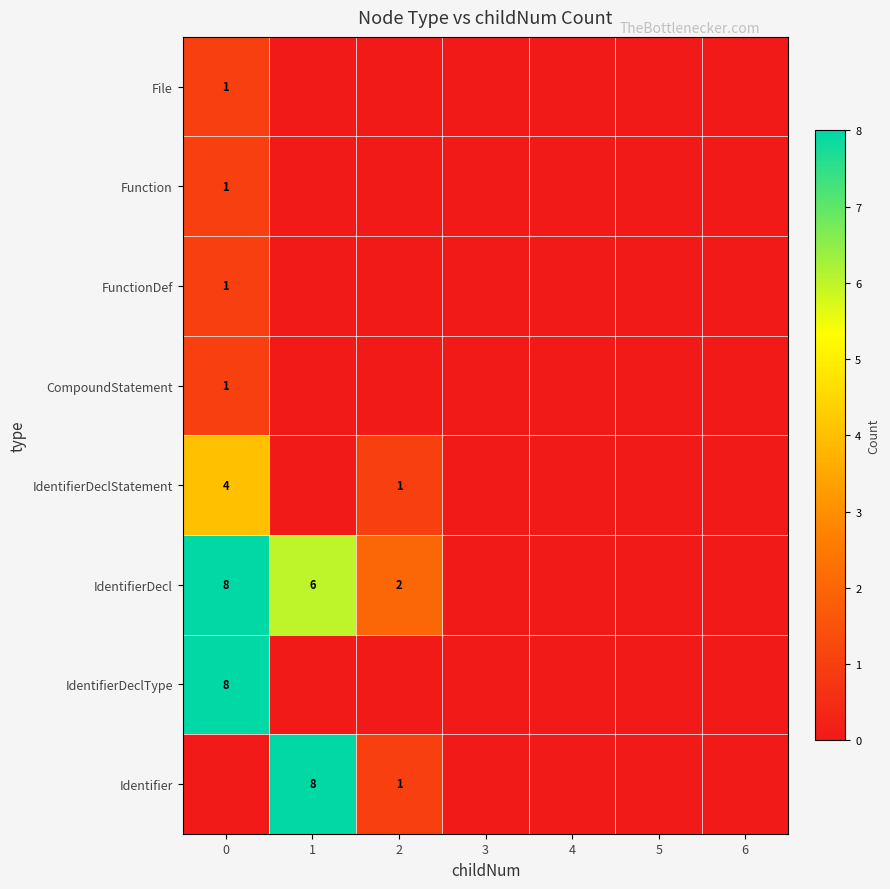

What is the spread (max minus min) of values at 1?

8